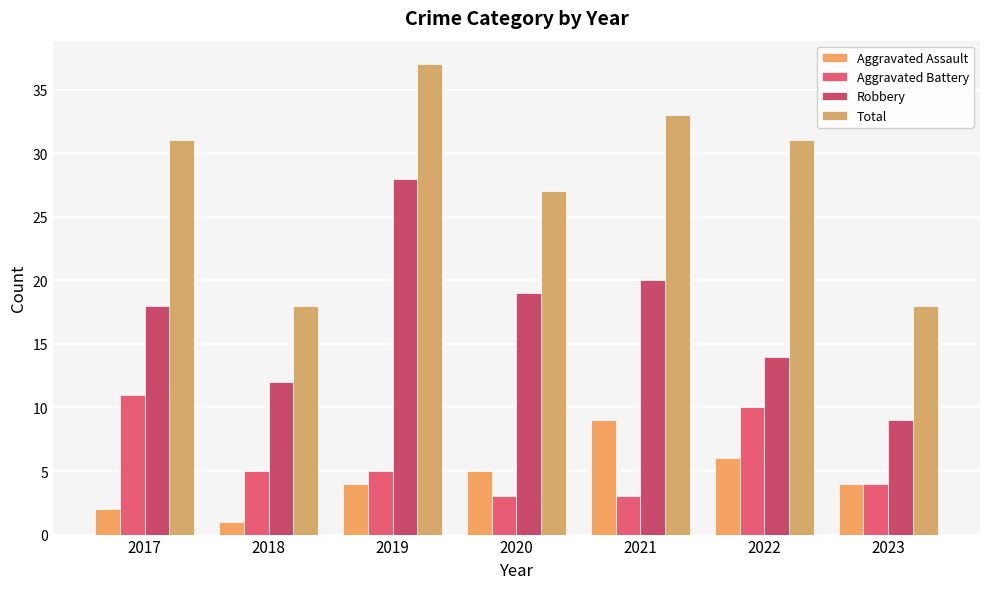

What value does the Robbery series have at 2022, to the nearest 10?

10